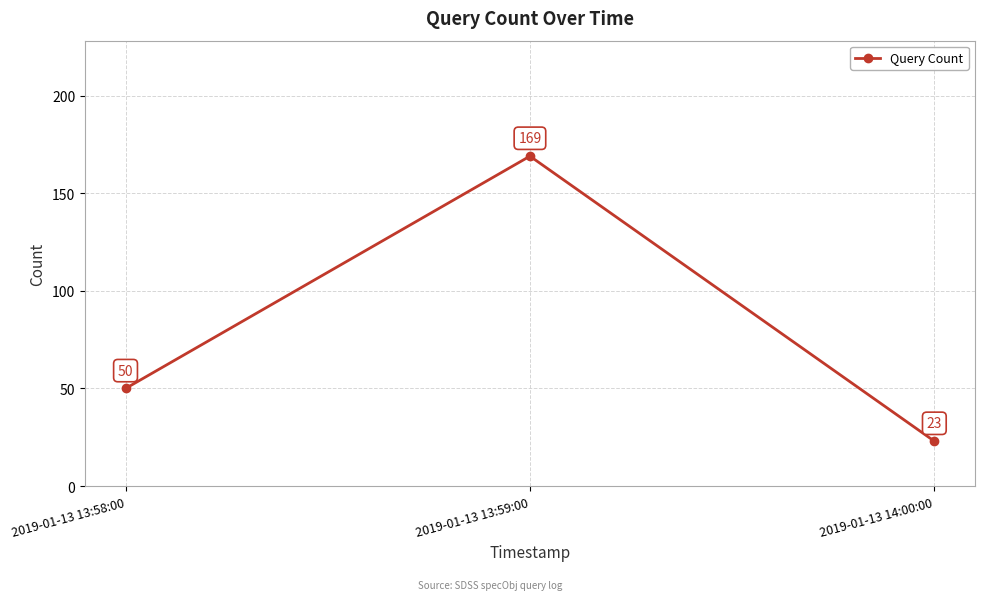

How many values are between 23 and 169?

3